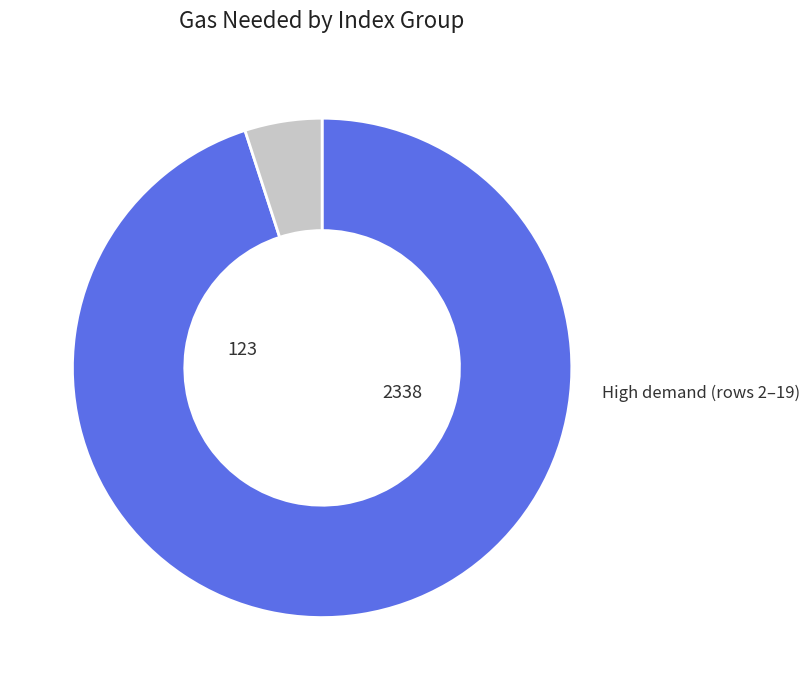

Is there a majority slice in this chart?

Yes